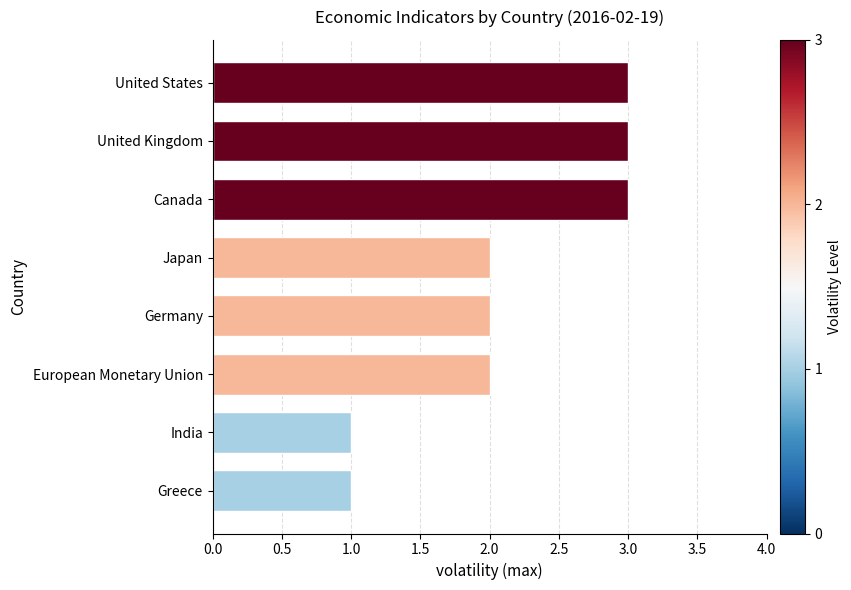

Read the value at Canada.

3